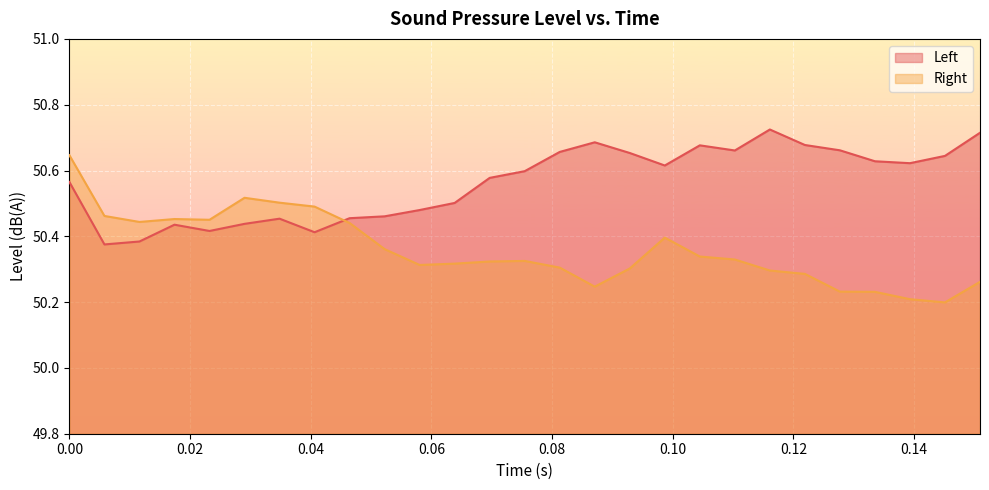

What is the value of the Left point at the 23rd from the left?

50.7